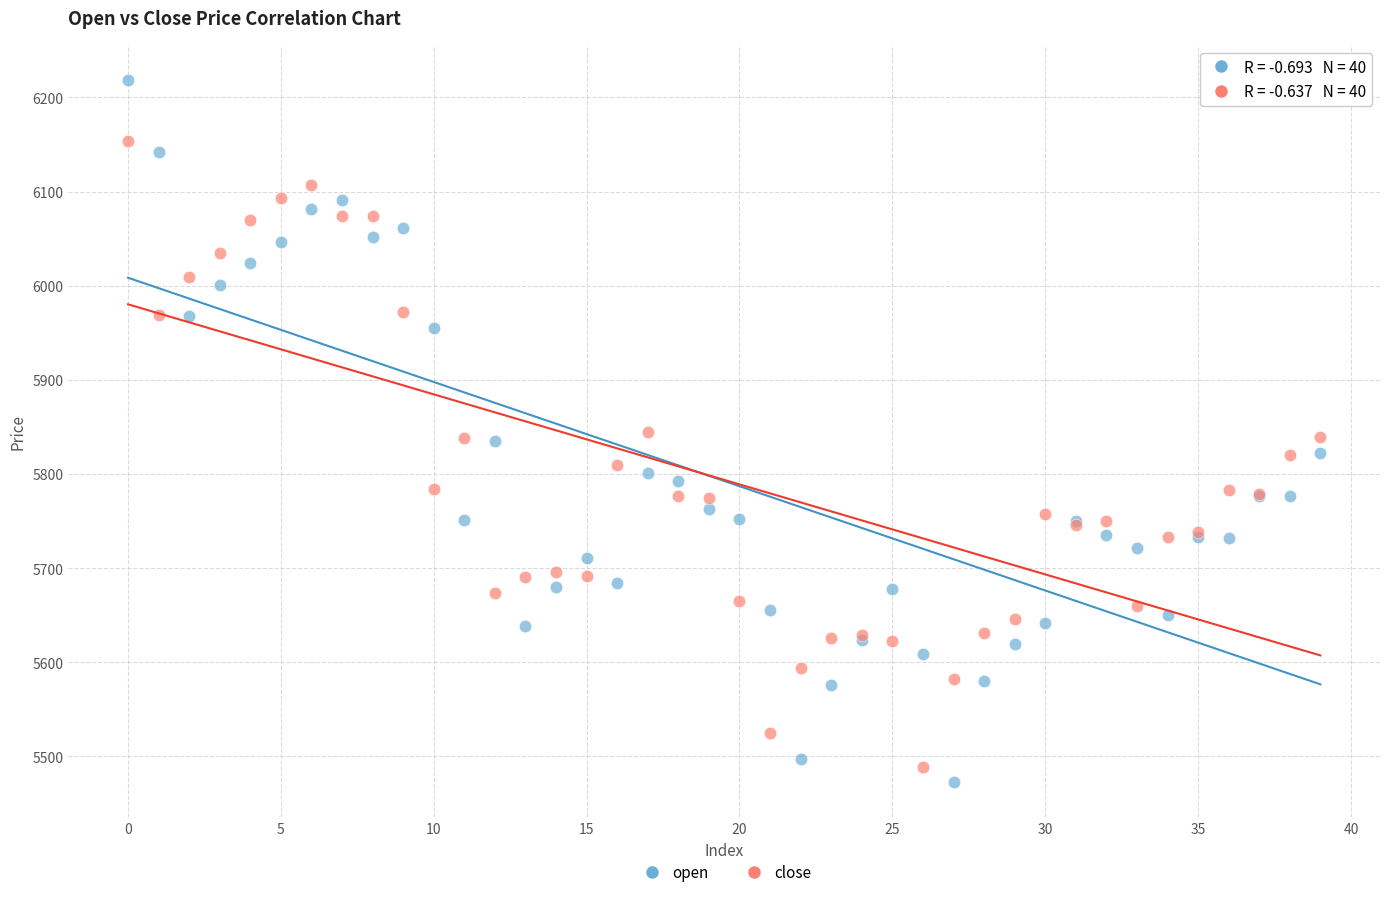

Which series contains the highest Y value?

open